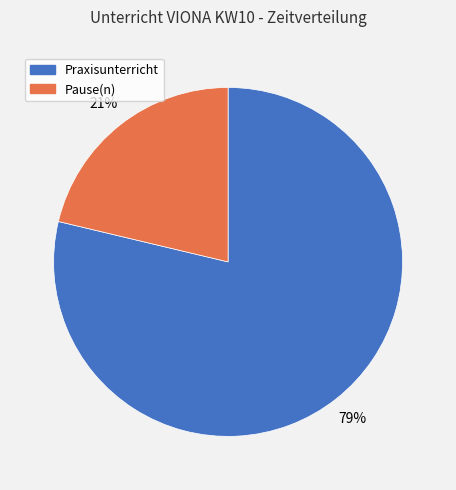

Is there a majority slice in this chart?

Yes